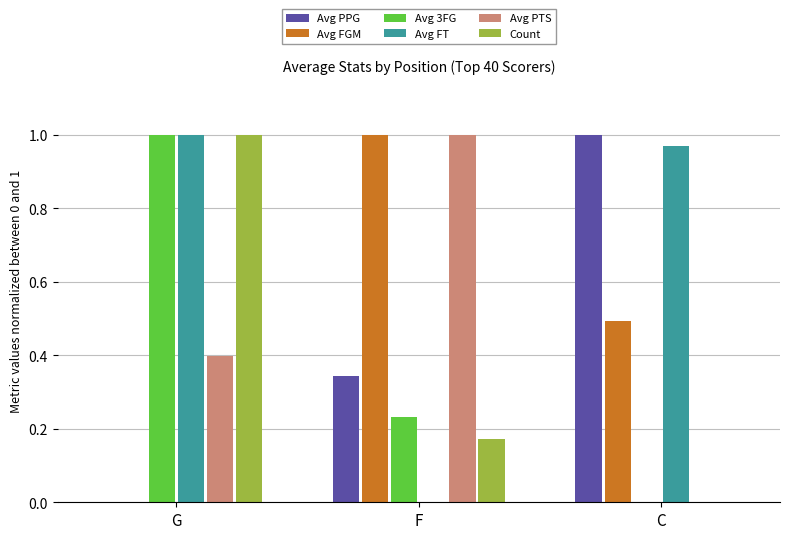

Which series has the largest total across all categories?

Avg FT